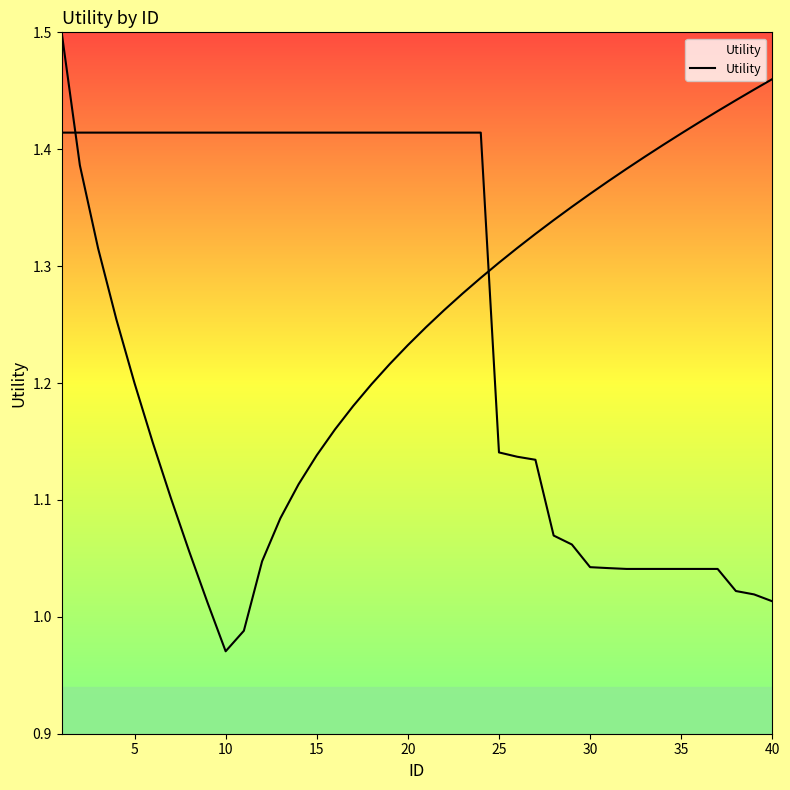

What is the ratio of the value at 35 to the value at 24?

1.2